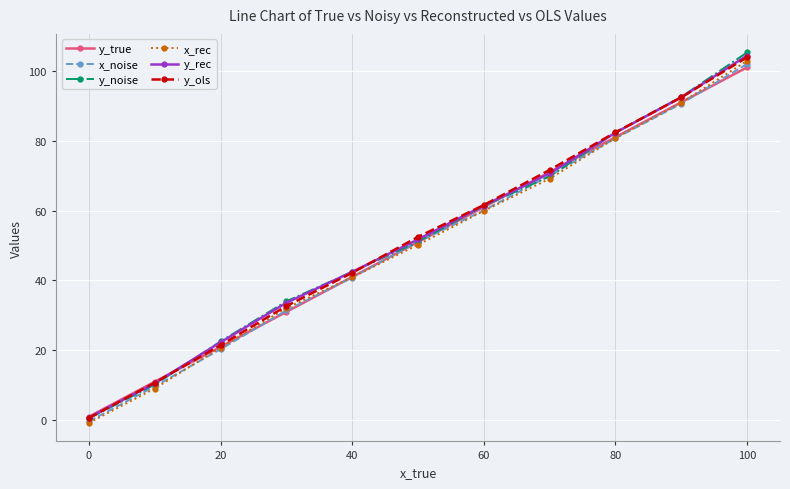

At how many categories does at least one series exceed 17?

9